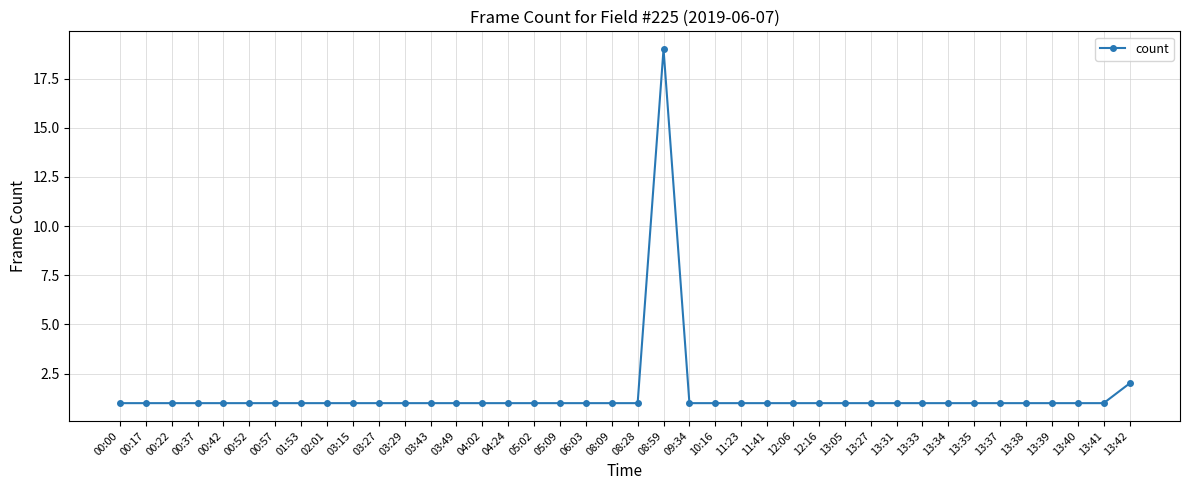

Which label corresponds to the largest value in the chart?

08:59